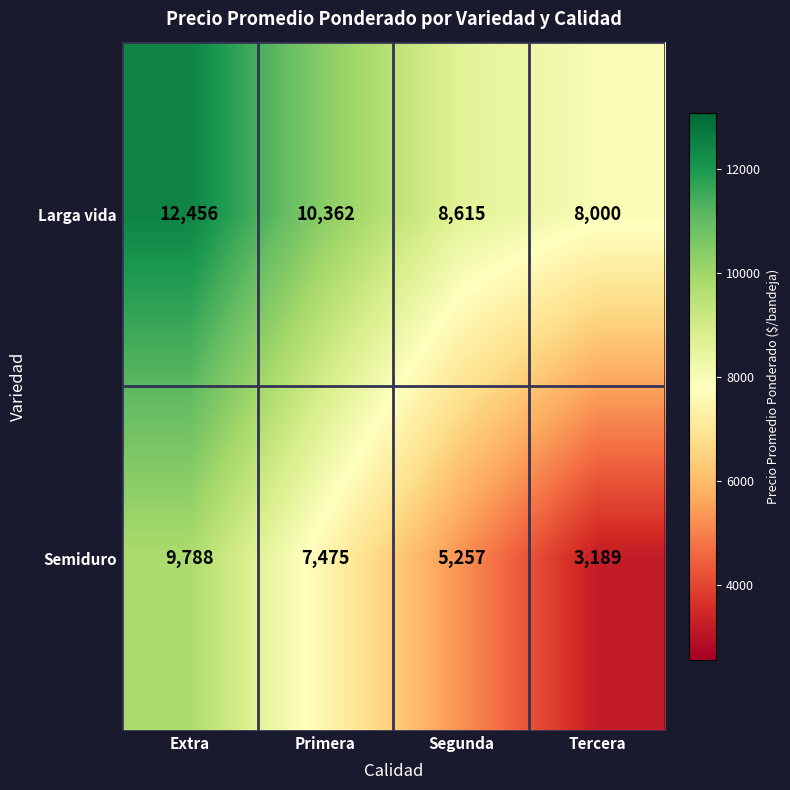

Reading left to right, extract all data points from this chart.

Larga vida: 12456	10362	8615	8000
Semiduro: 9788	7475	5257	3189